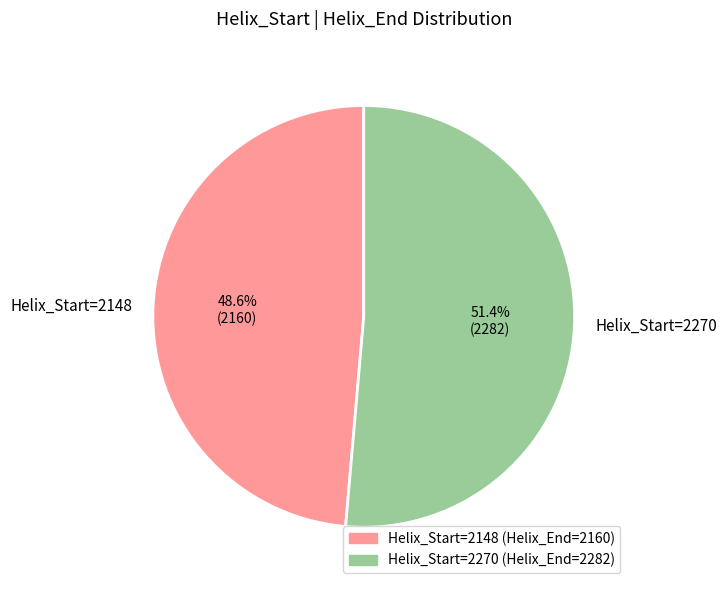

Do Helix_Start=2148 and Helix_Start=2270 together represent more than half of the pie?

Yes